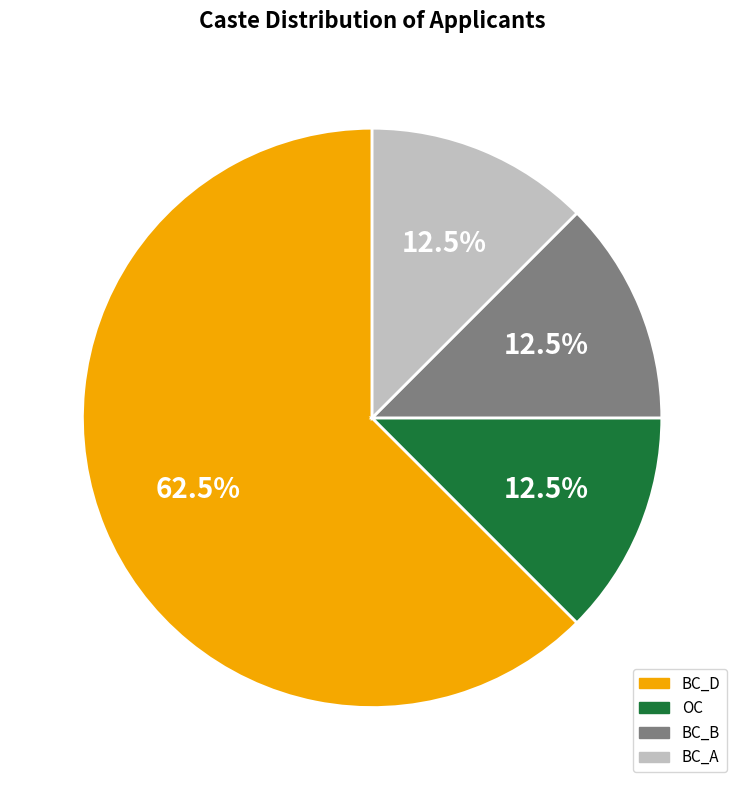

Between BC_D and OC, which is larger?

BC_D